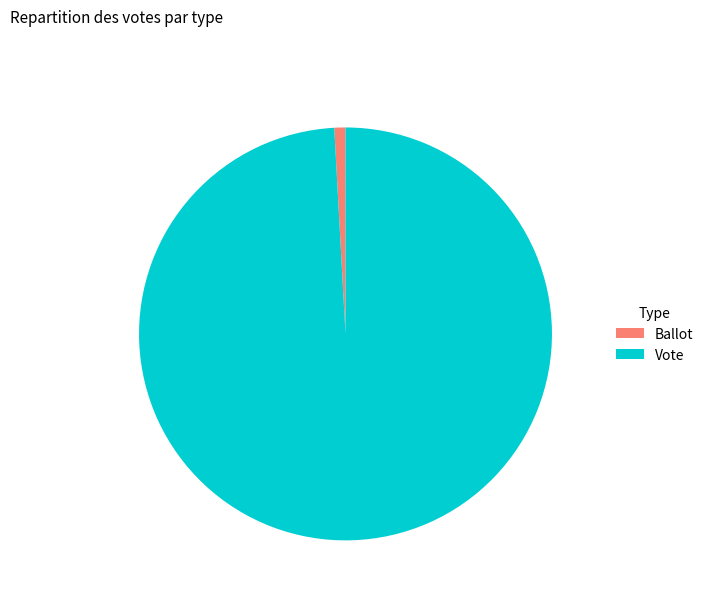

How many slices are in this pie chart?

2